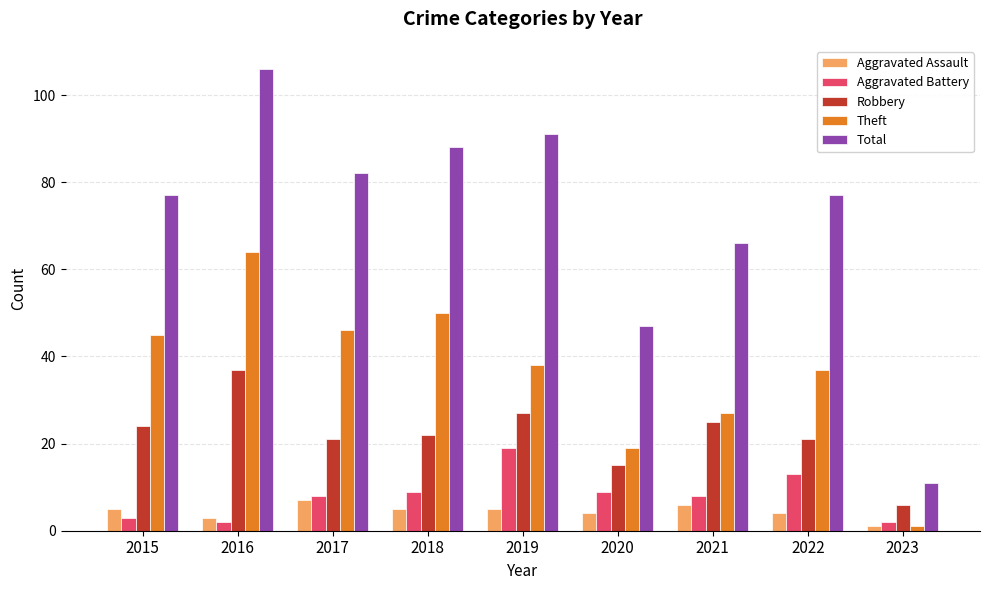

Reading right to left, extract all data points from this chart.

Aggravated Assault: 2023=1	2022=4	2021=6	2020=4	2019=5	2018=5	2017=7	2016=3	2015=5
Aggravated Battery: 2023=2	2022=13	2021=8	2020=9	2019=19	2018=9	2017=8	2016=2	2015=3
Robbery: 2023=6	2022=21	2021=25	2020=15	2019=27	2018=22	2017=21	2016=37	2015=24
Theft: 2023=1	2022=37	2021=27	2020=19	2019=38	2018=50	2017=46	2016=64	2015=45
Total: 2023=11	2022=77	2021=66	2020=47	2019=91	2018=88	2017=82	2016=106	2015=77